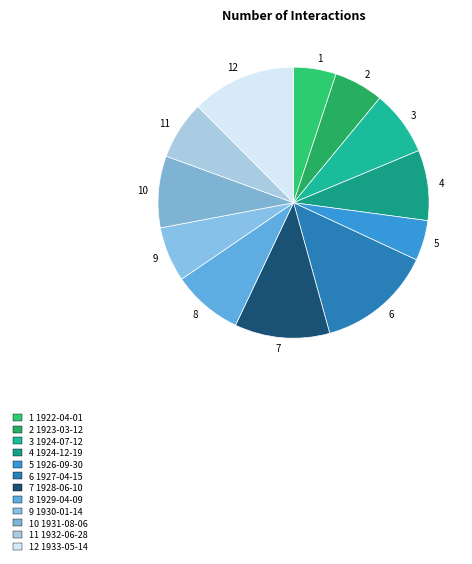

The 11 slice represents 7% of the pie. True or false?

True